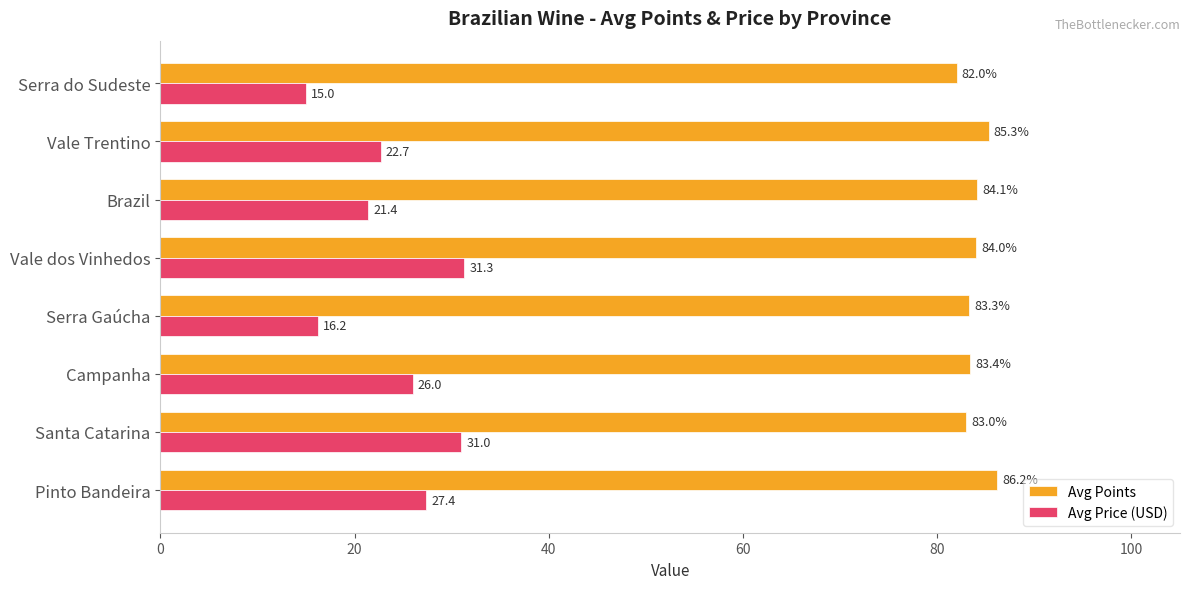

What is the difference between the highest and lowest values at Vale dos Vinhedos?

52.7